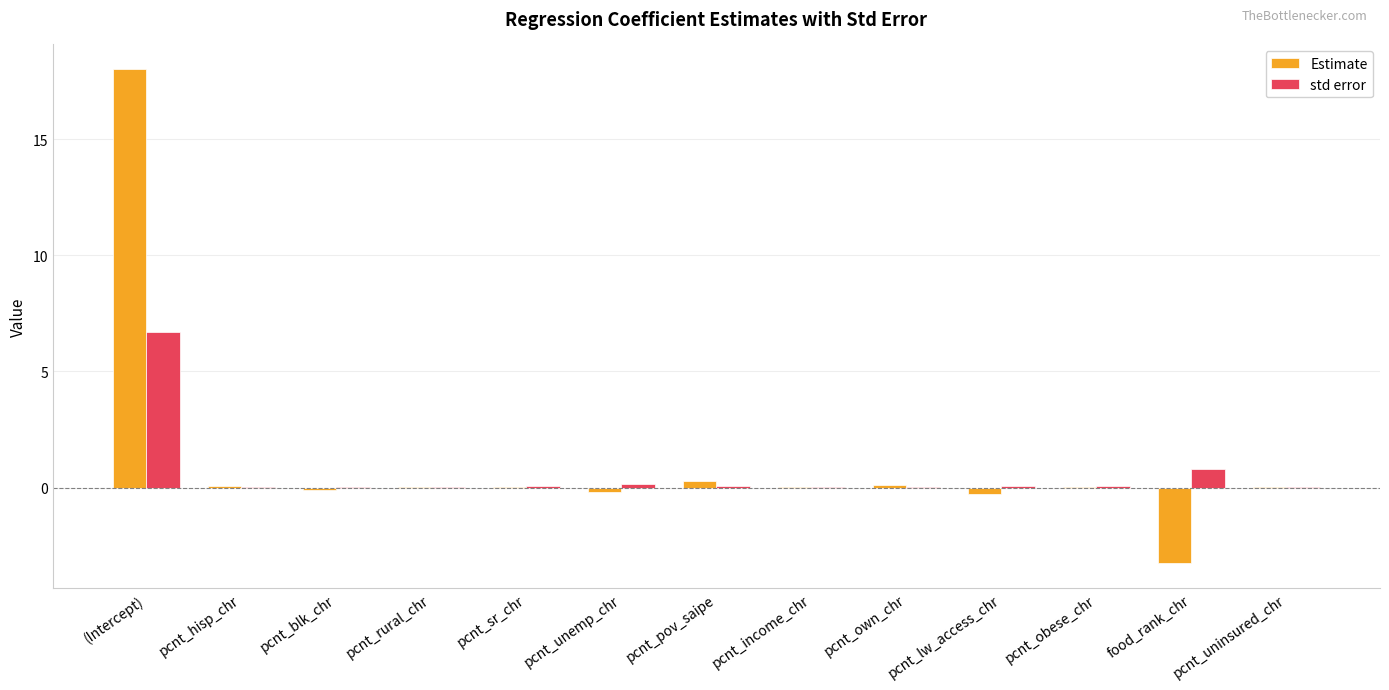

What is the sum of all std error values?

8.1